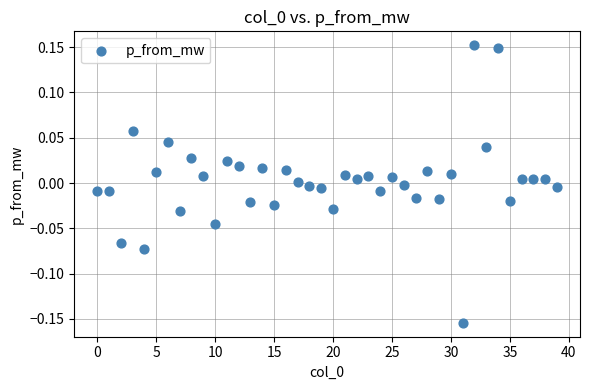

What is the range of Y values (max minus min)?

0.3